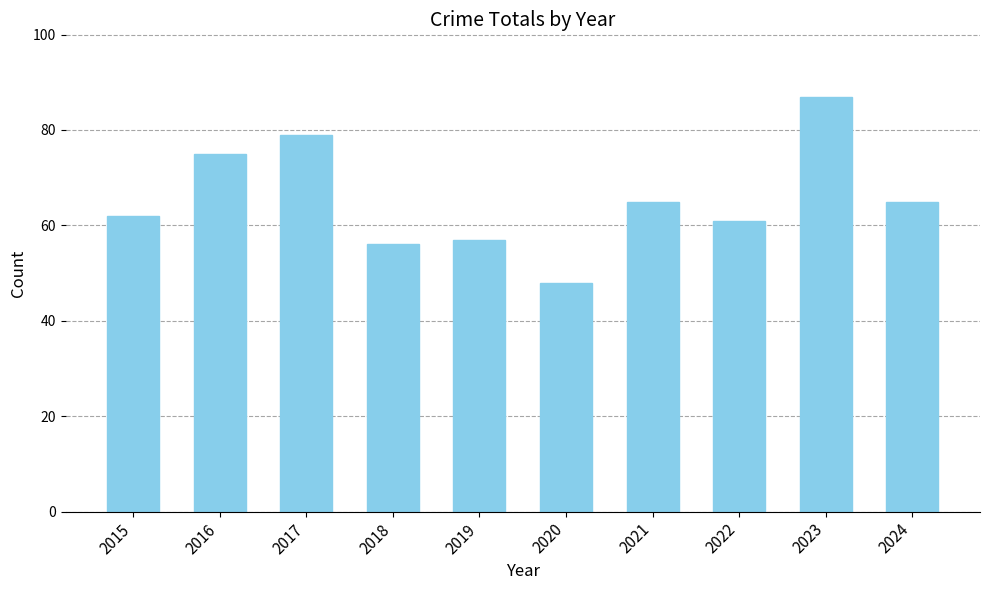

What is the sum of all values?

655